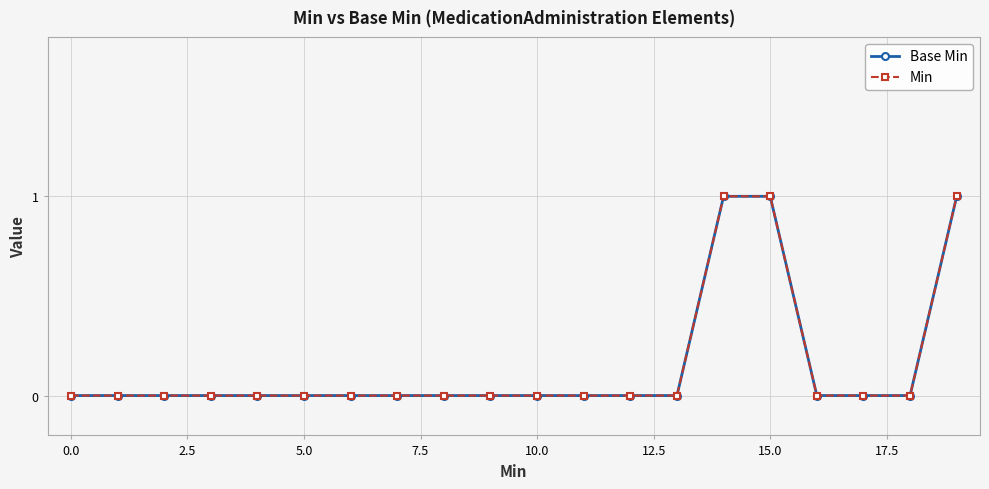

How many lines are shown in the chart?

2